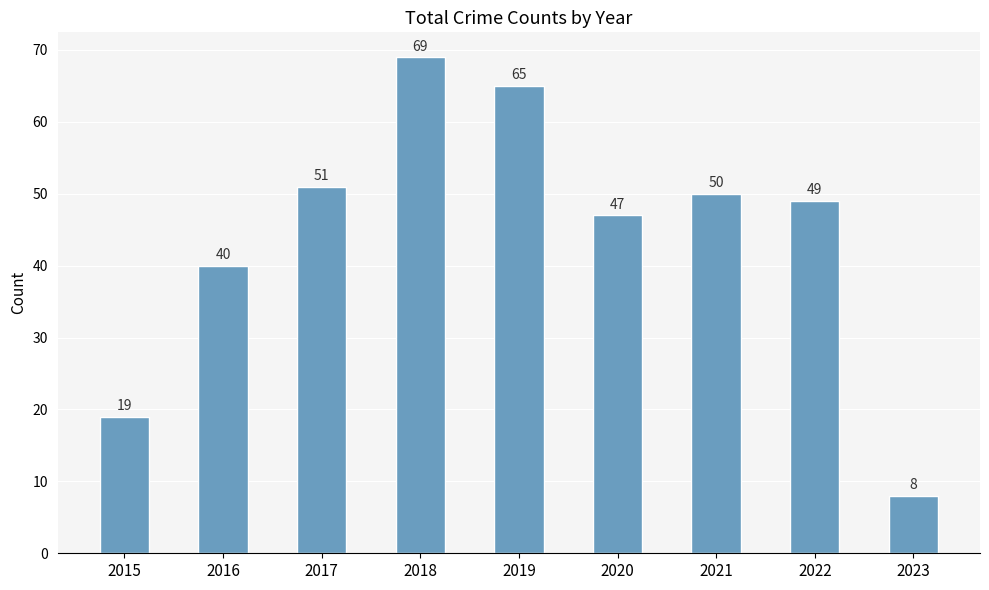

Rank the categories by value from lowest to highest.

2023, 2015, 2016, 2020, 2022, 2021, 2017, 2019, 2018